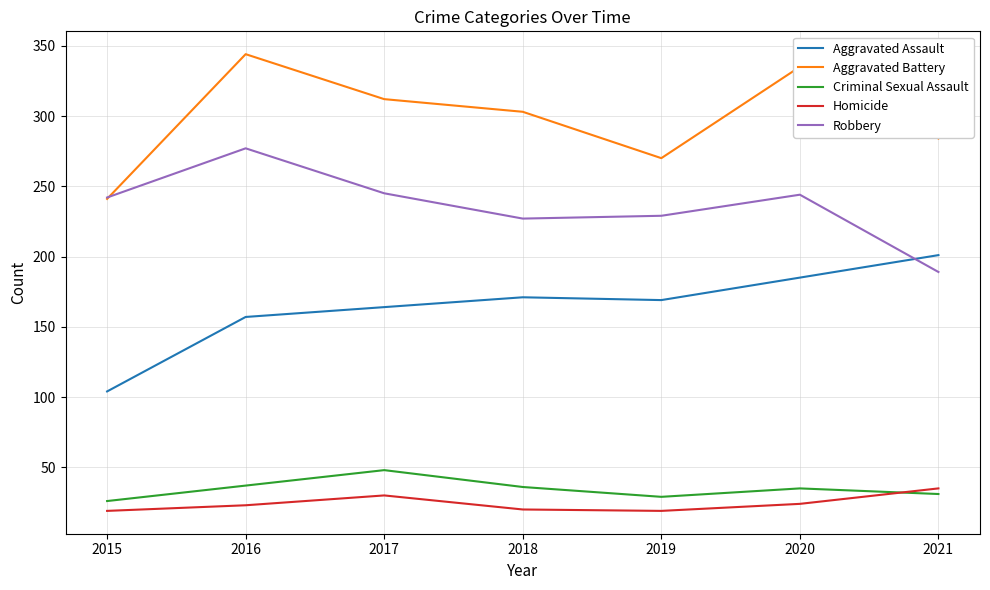

What are all the series names shown in the legend?

Aggravated Assault, Aggravated Battery, Criminal Sexual Assault, Homicide, Robbery